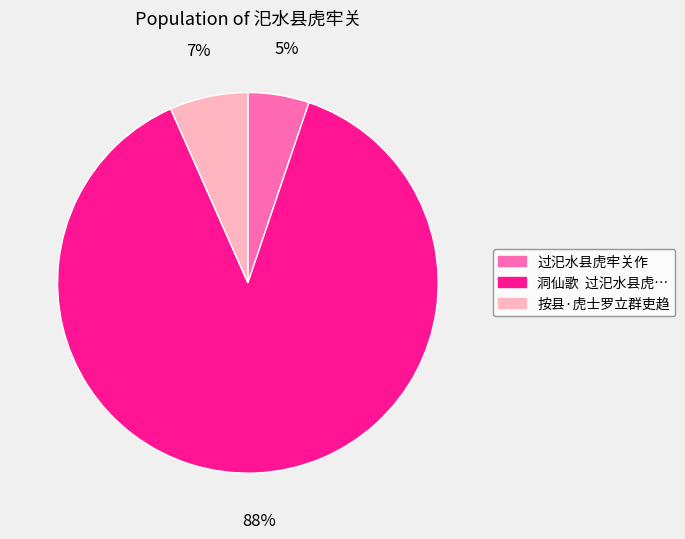

Is there any slice that represents more than half of the pie?

Yes